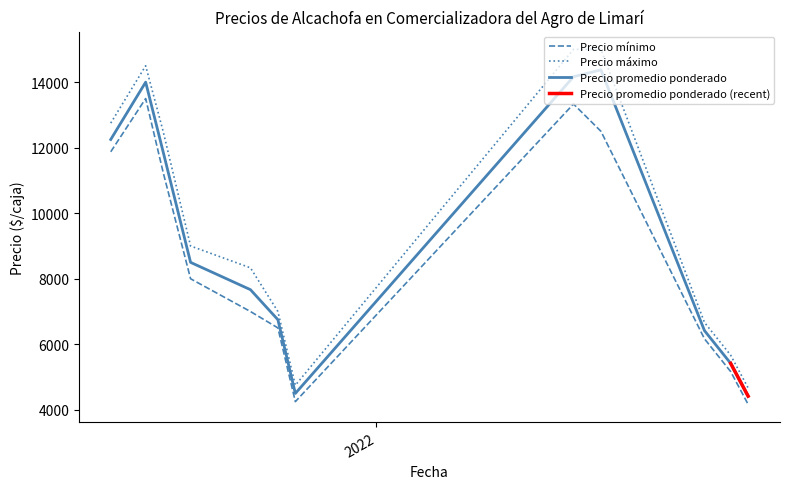

True or false: Precio promedio ponderado and Precio máximo intersect in this chart.

False